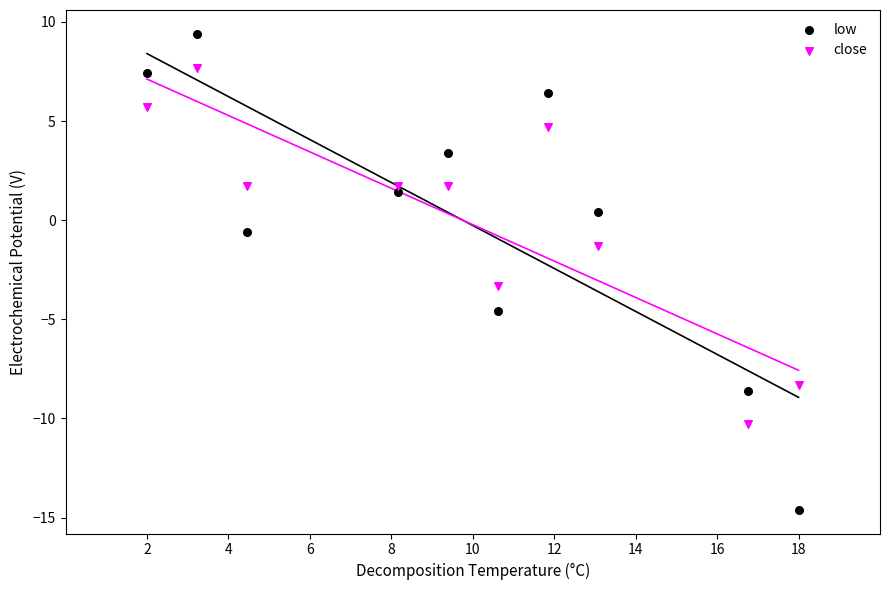

Which series reaches the maximum Y coordinate?

low